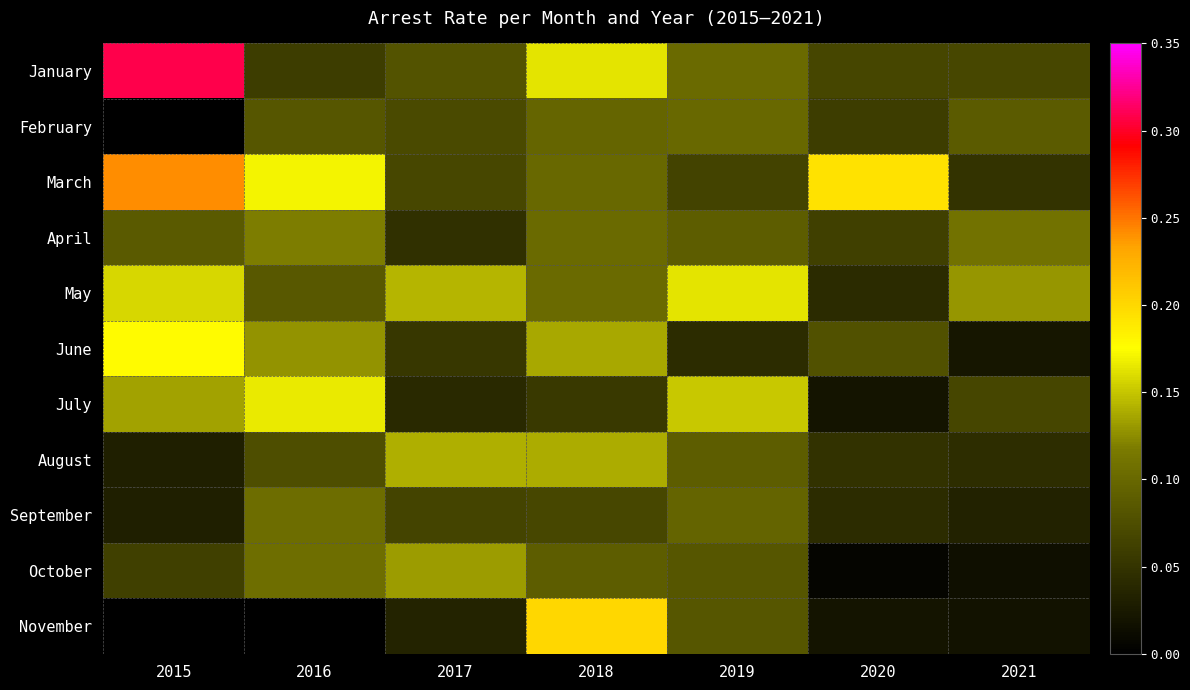

At how many categories does at least one series exceed 0?

7